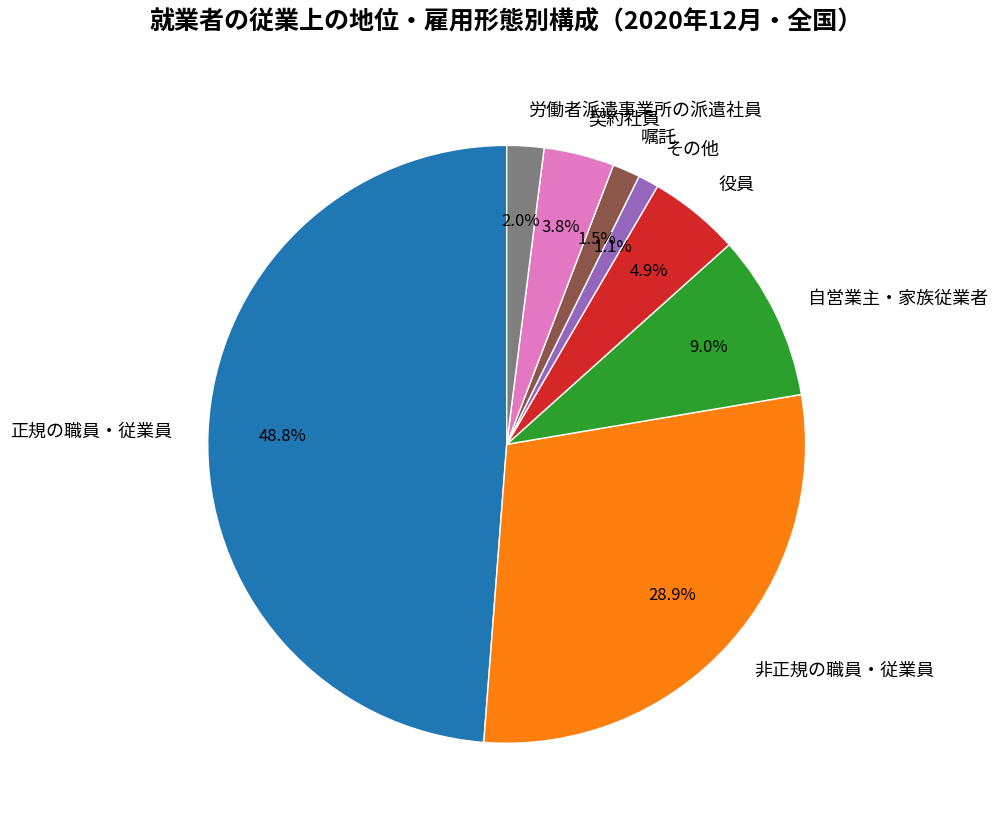

Do 非正規の職員・従業員 and 役員 together represent more than half of the pie?

No